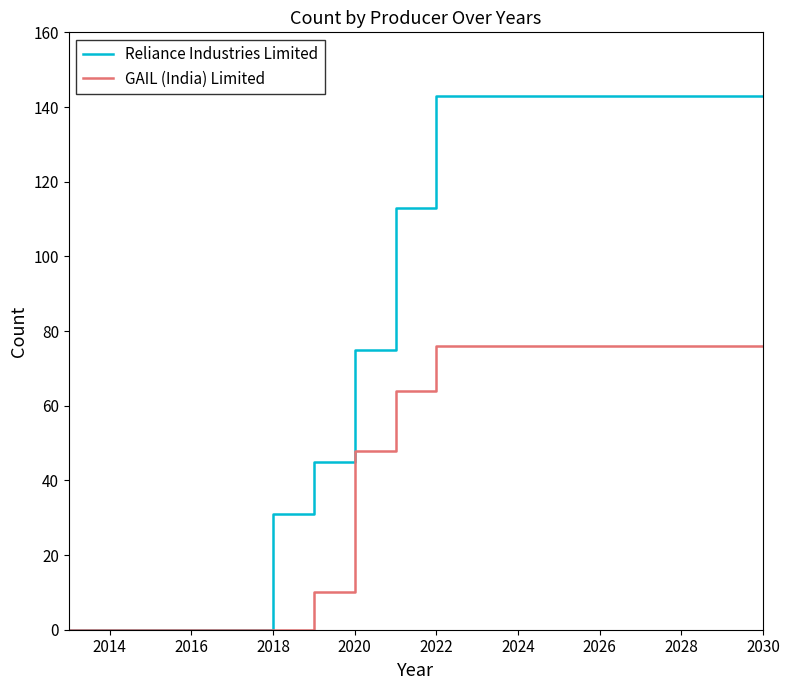

Which series has the largest total across all categories?

Reliance Industries Limited